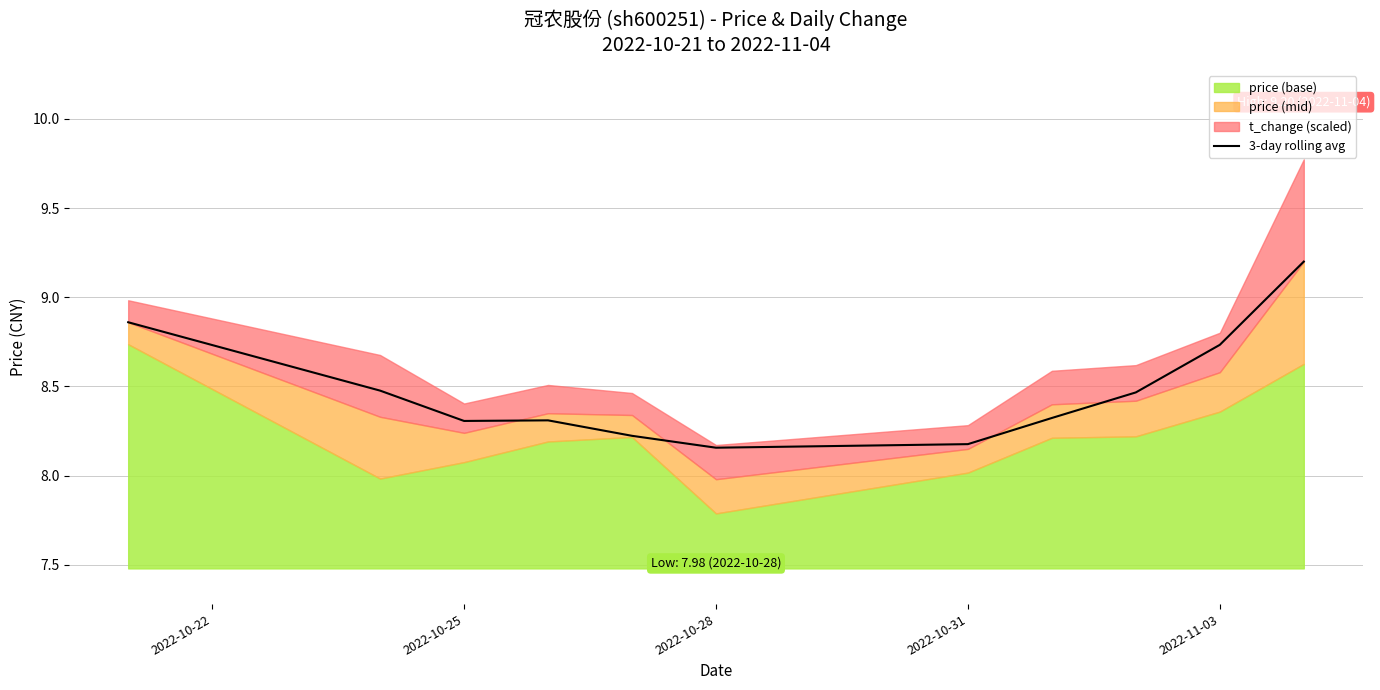

True or false: there are more than 0 points higher than both neighbors.

True